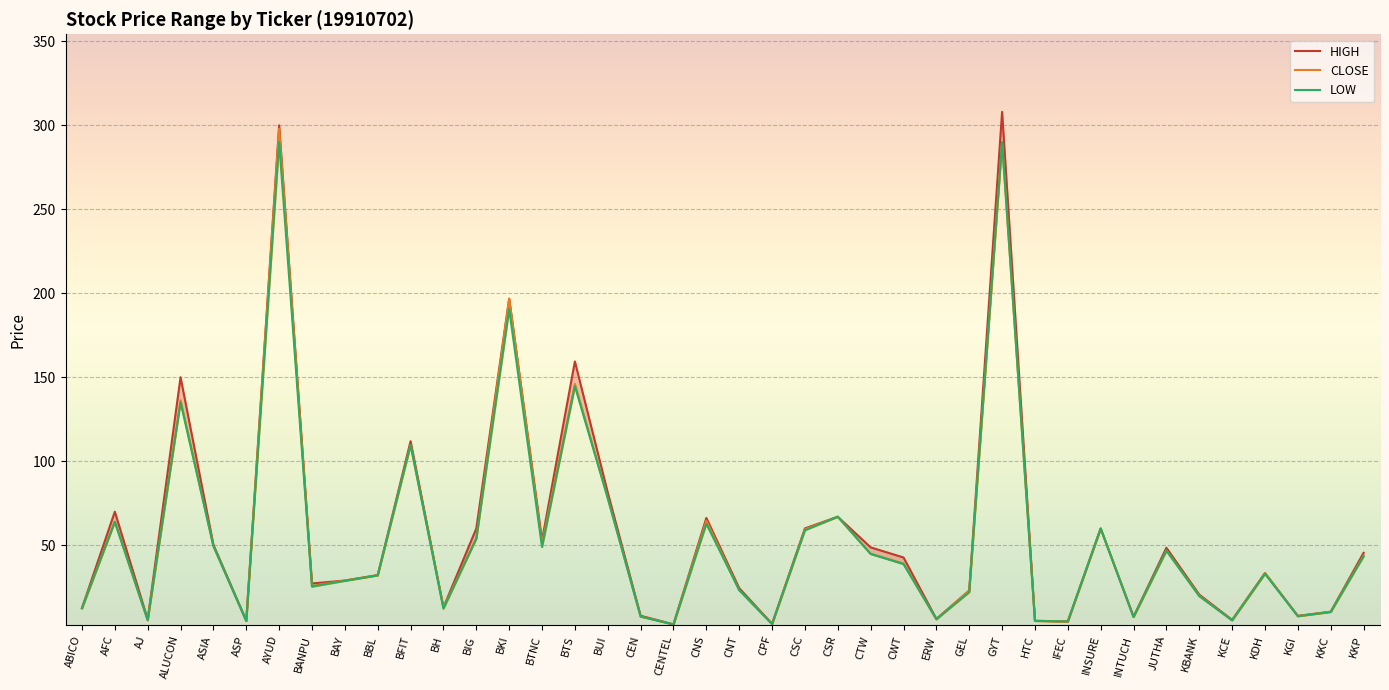

What position from the right is IFEC?

10